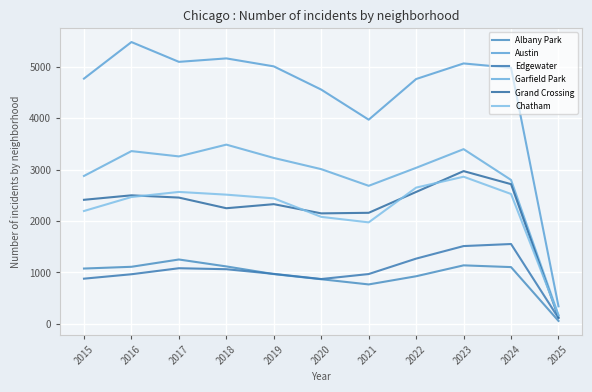

What is the highest value of the Garfield Park series?

3486